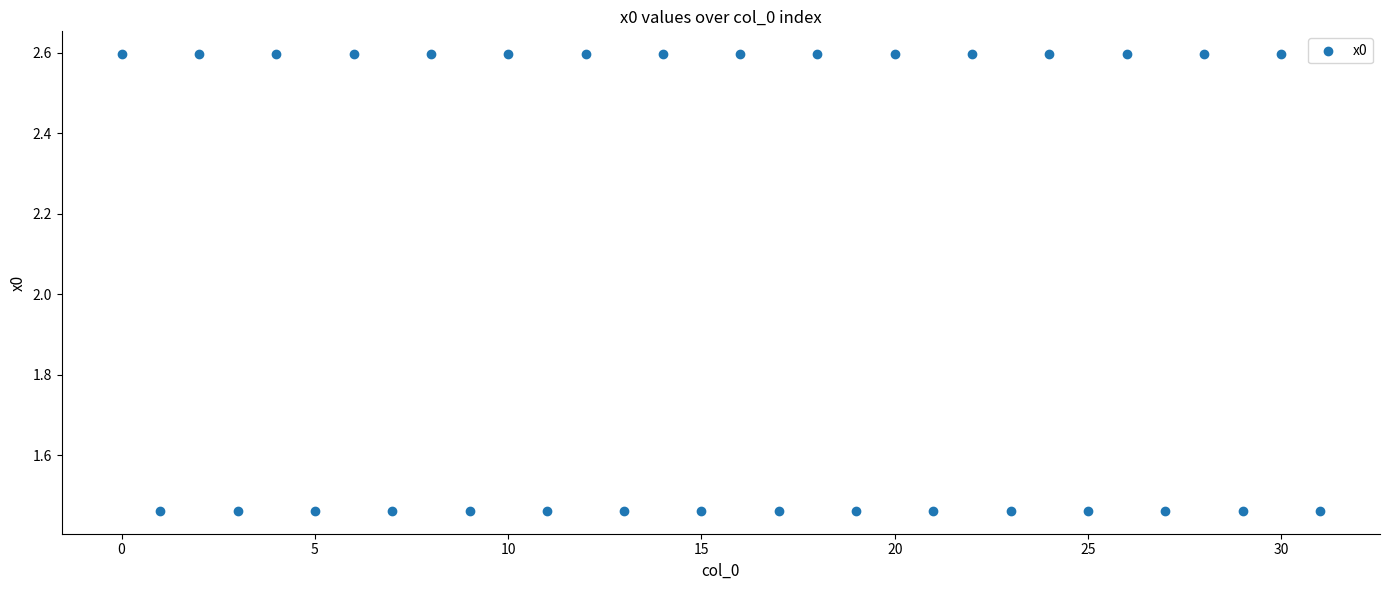

What is the range of Y values (max minus min)?

1.1